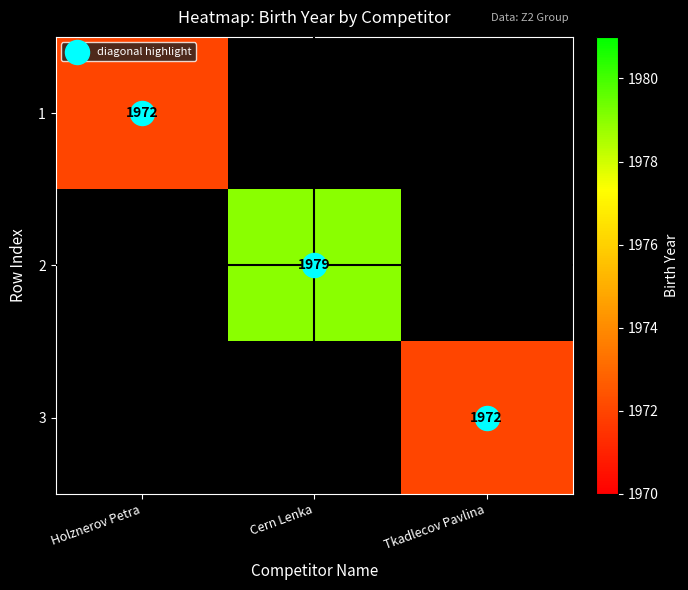

How many data points in diagonal highlight are above 1?

1